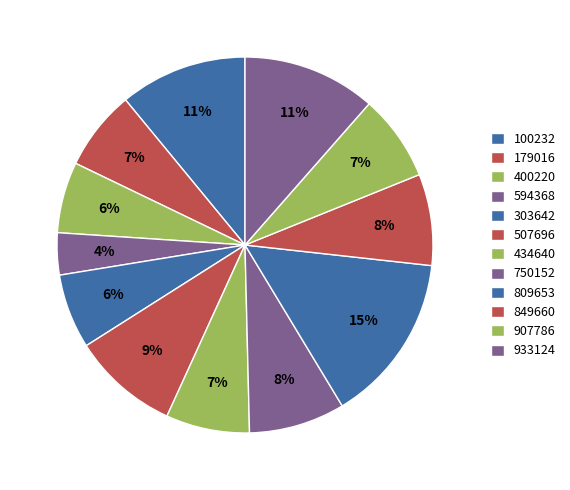

Which category has the smallest portion of the pie?

594368